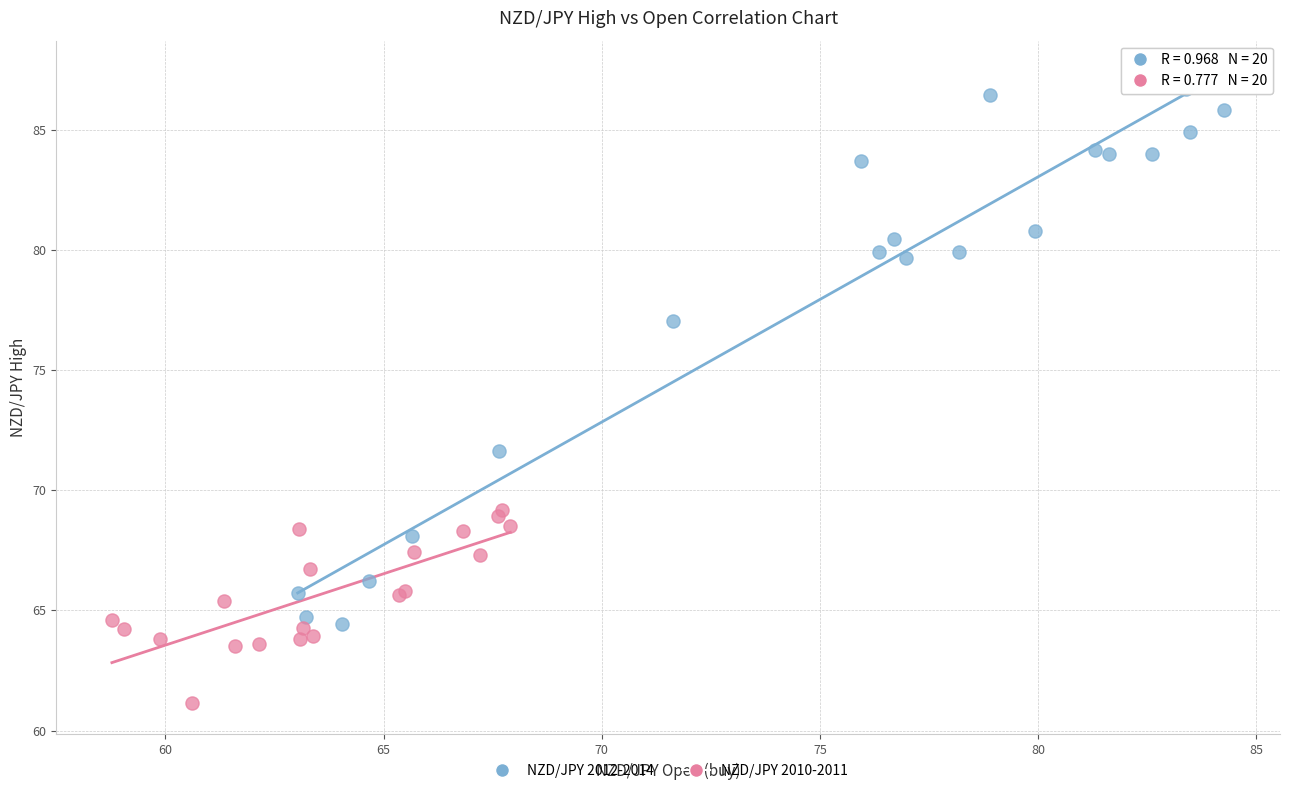

Which series reaches the maximum Y coordinate?

NZD/JPY 2012-2014